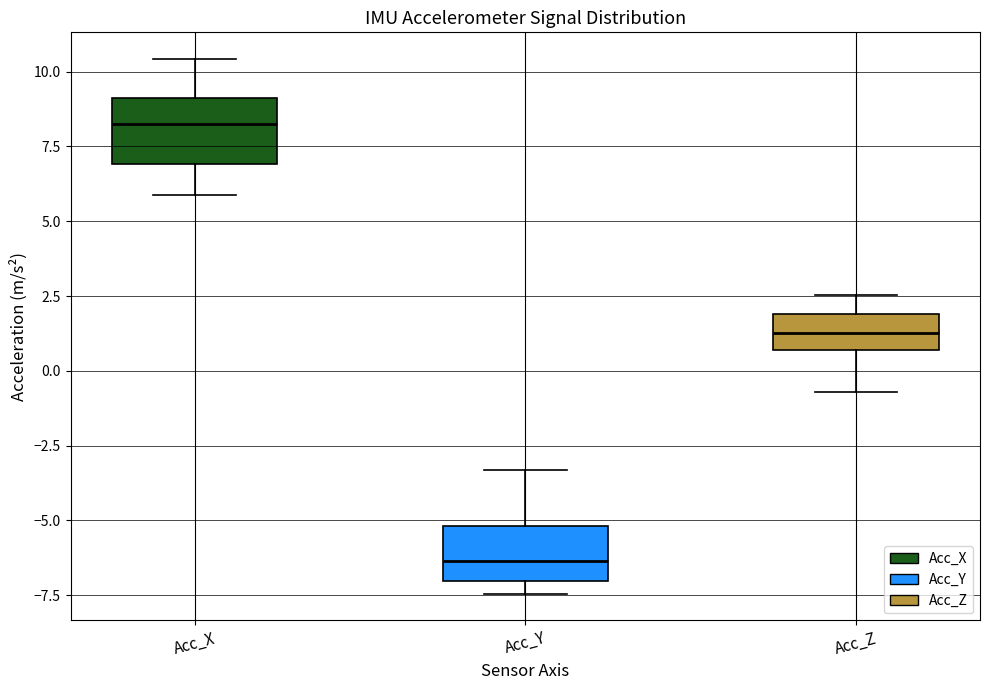

Where is the lower edge of the box for Acc_X on the y-axis? The values are not printed on the chart, so give them approximately, as read against the axis.

7.0